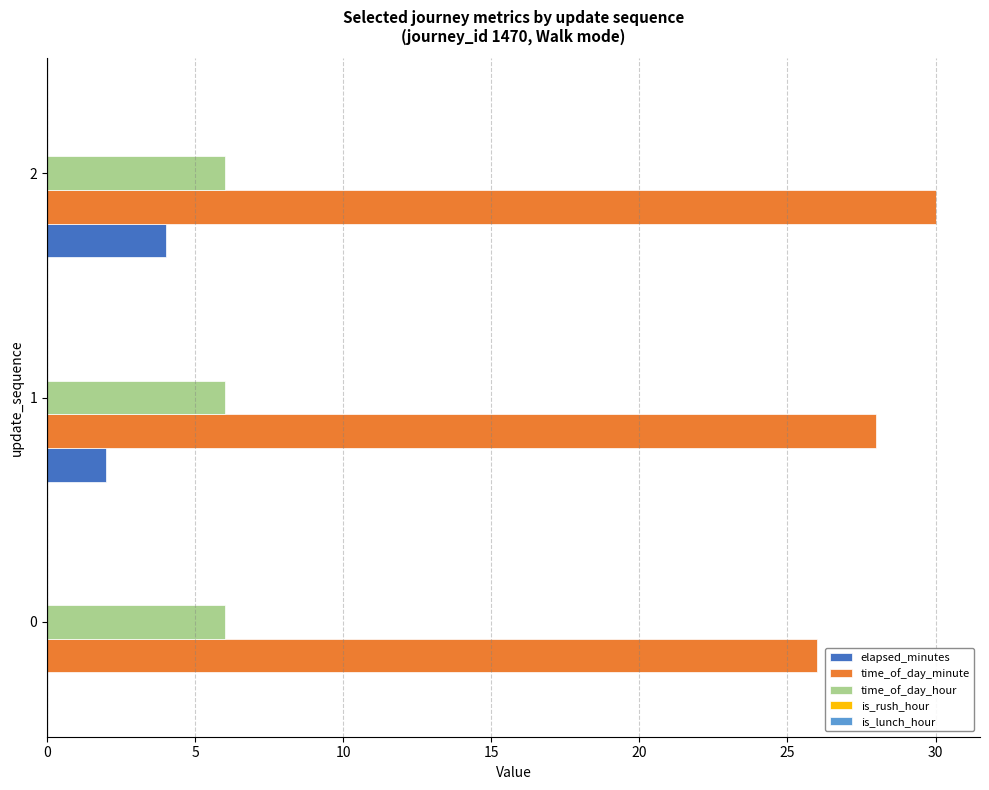

The elapsed_minutes series shows 2 at 2. True or false?

False